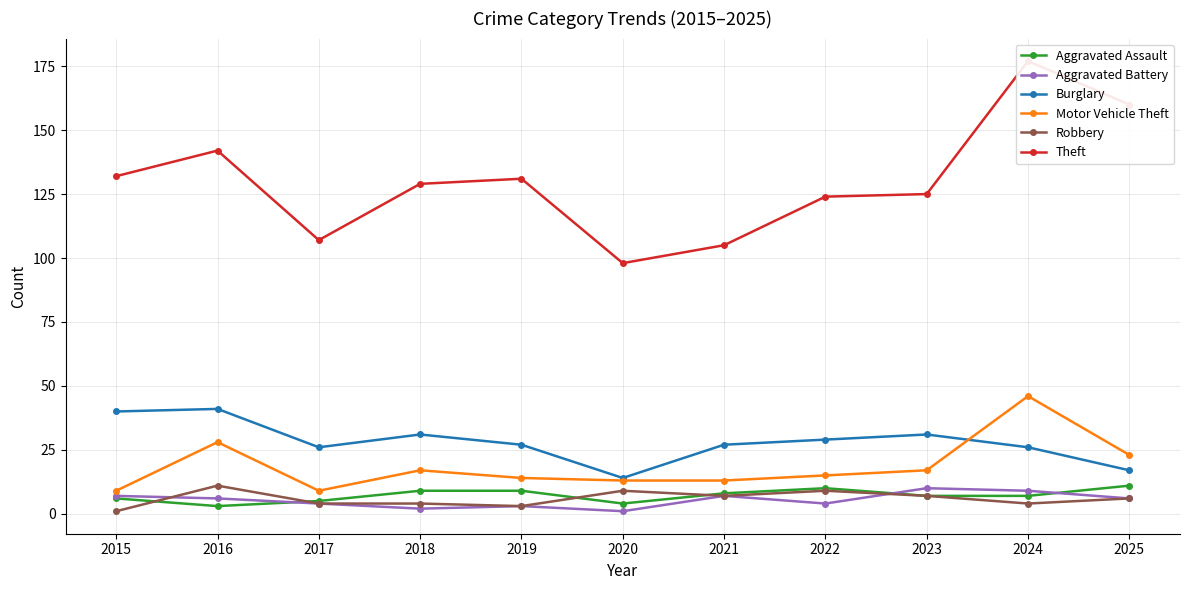

In Burglary, how many points are higher than both neighbors (excluding endpoints)?

3